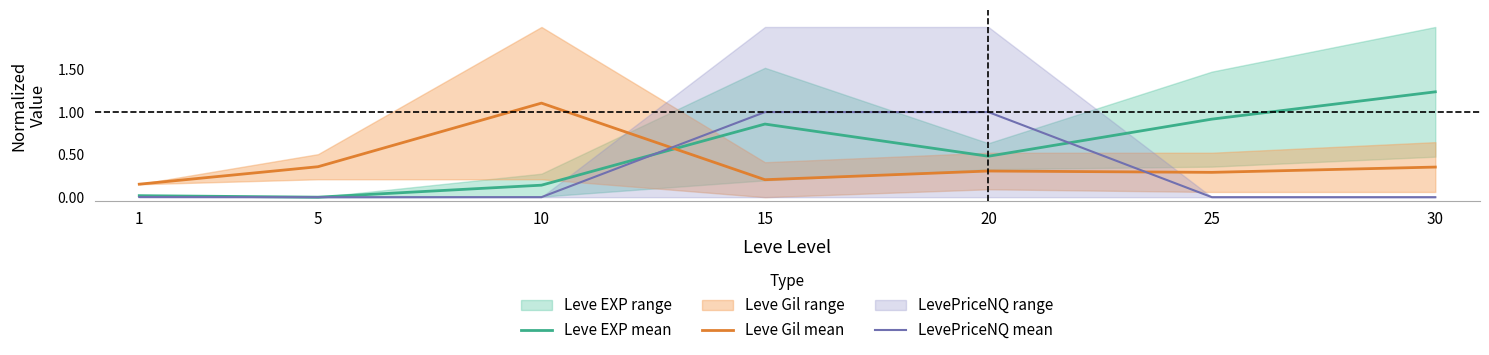

Reading left to right, list all the values displayed in this chart.

Leve EXP mean: 1=0.0	5=0.0	10=0.1	15=0.9	20=0.5	25=0.9	30=1.2
Leve Gil mean: 1=0.2	5=0.4	10=1.1	15=0.2	20=0.3	25=0.3	30=0.4
LevePriceNQ mean: 1=0.0	5=0.0	10=0.0	15=1.0	20=1.0	25=0.0	30=0.0